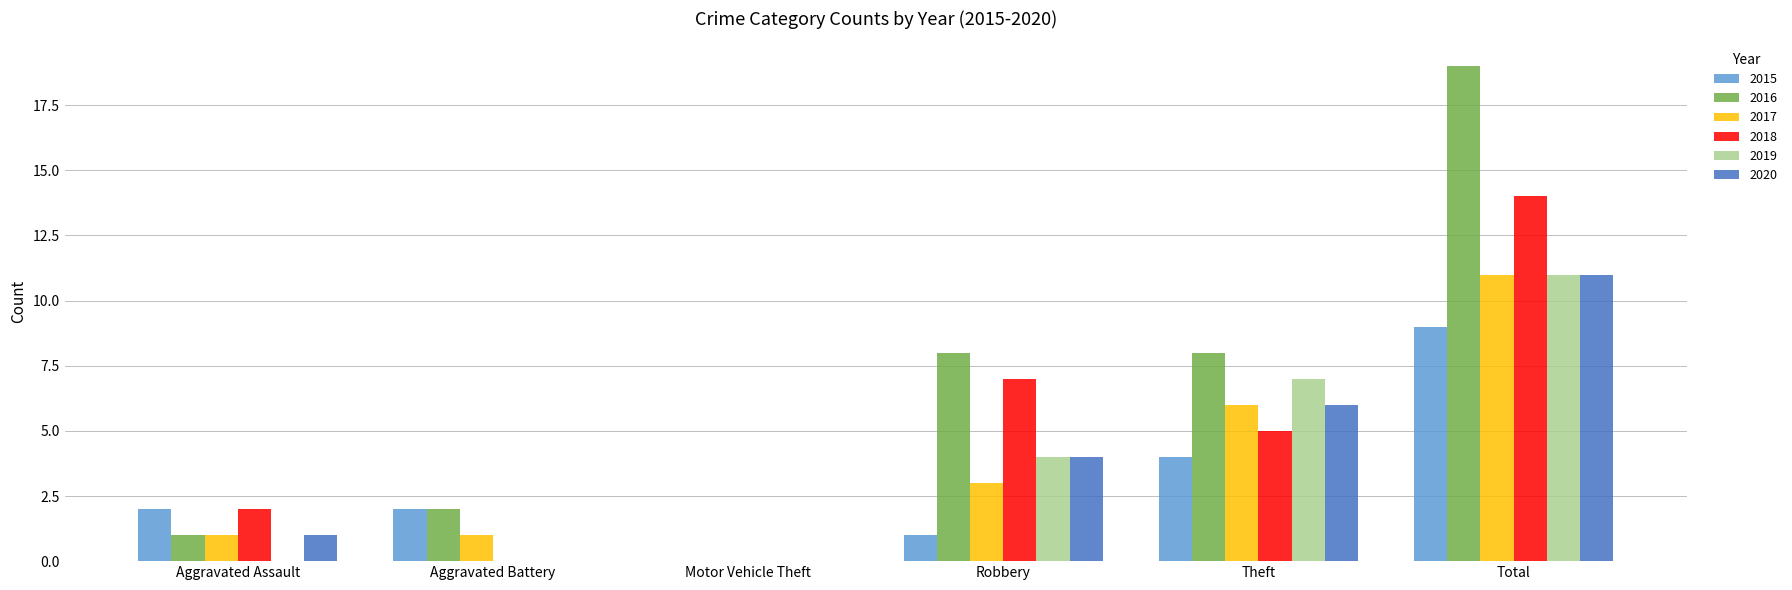

What is the highest value of the 2016 series?

19